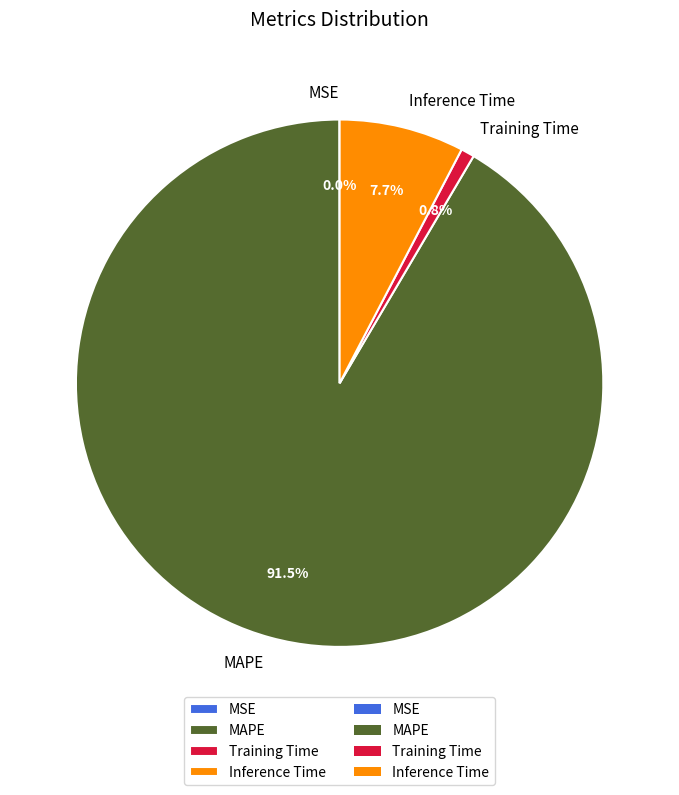

What is the largest slice in the pie chart?

MAPE